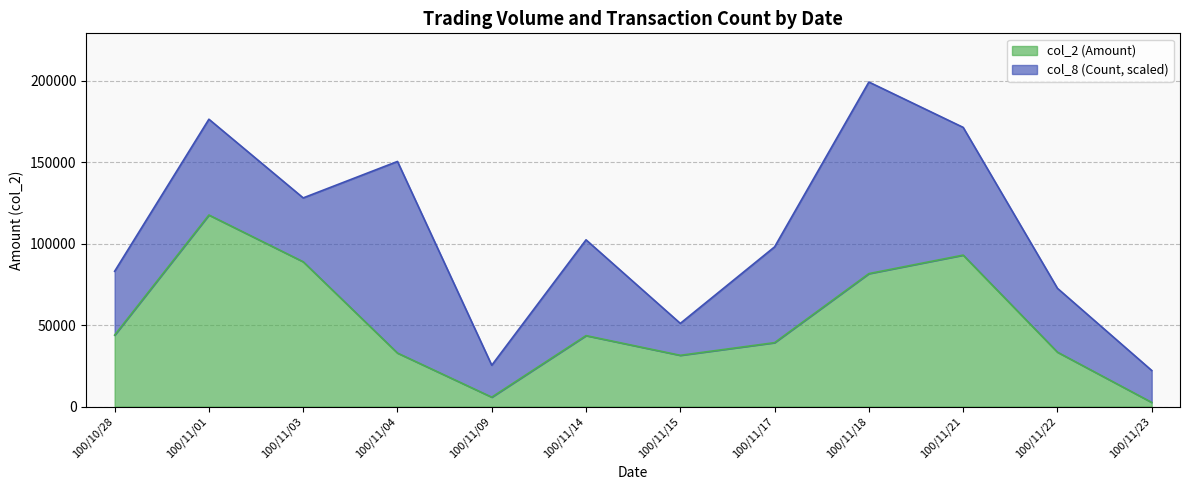

How many values are below 43600?

6